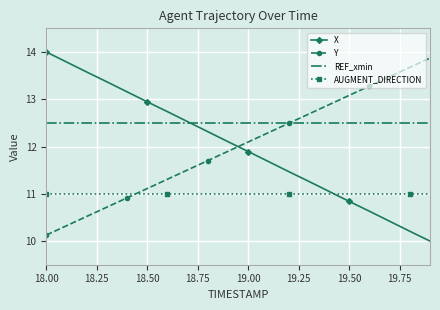

Which series has the largest total across all categories?

REF_xmin